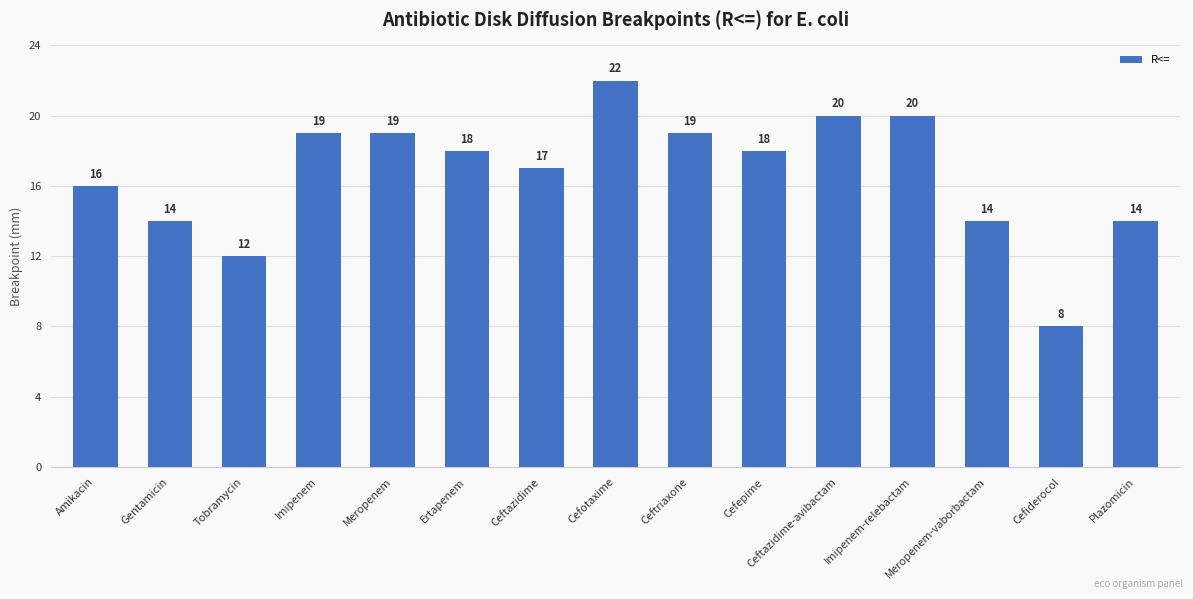

What is the greatest value displayed?

22